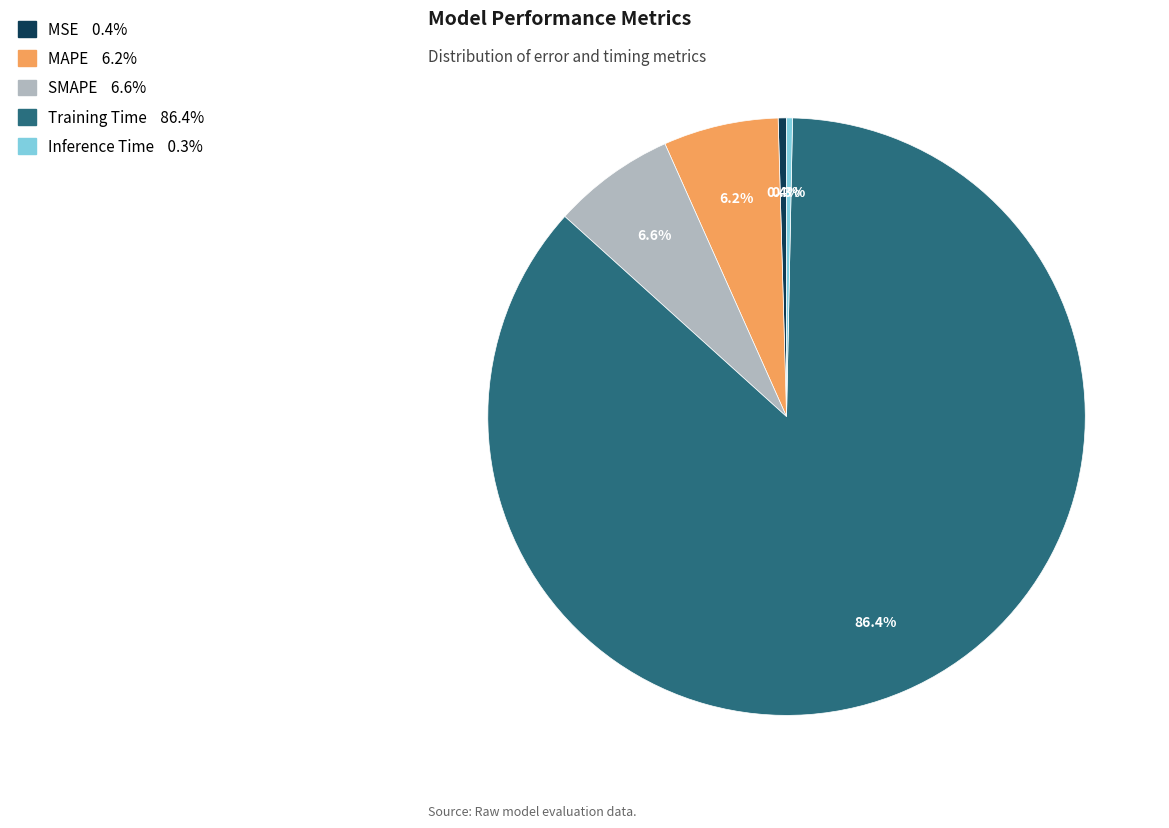

Is there a majority slice in this chart?

Yes